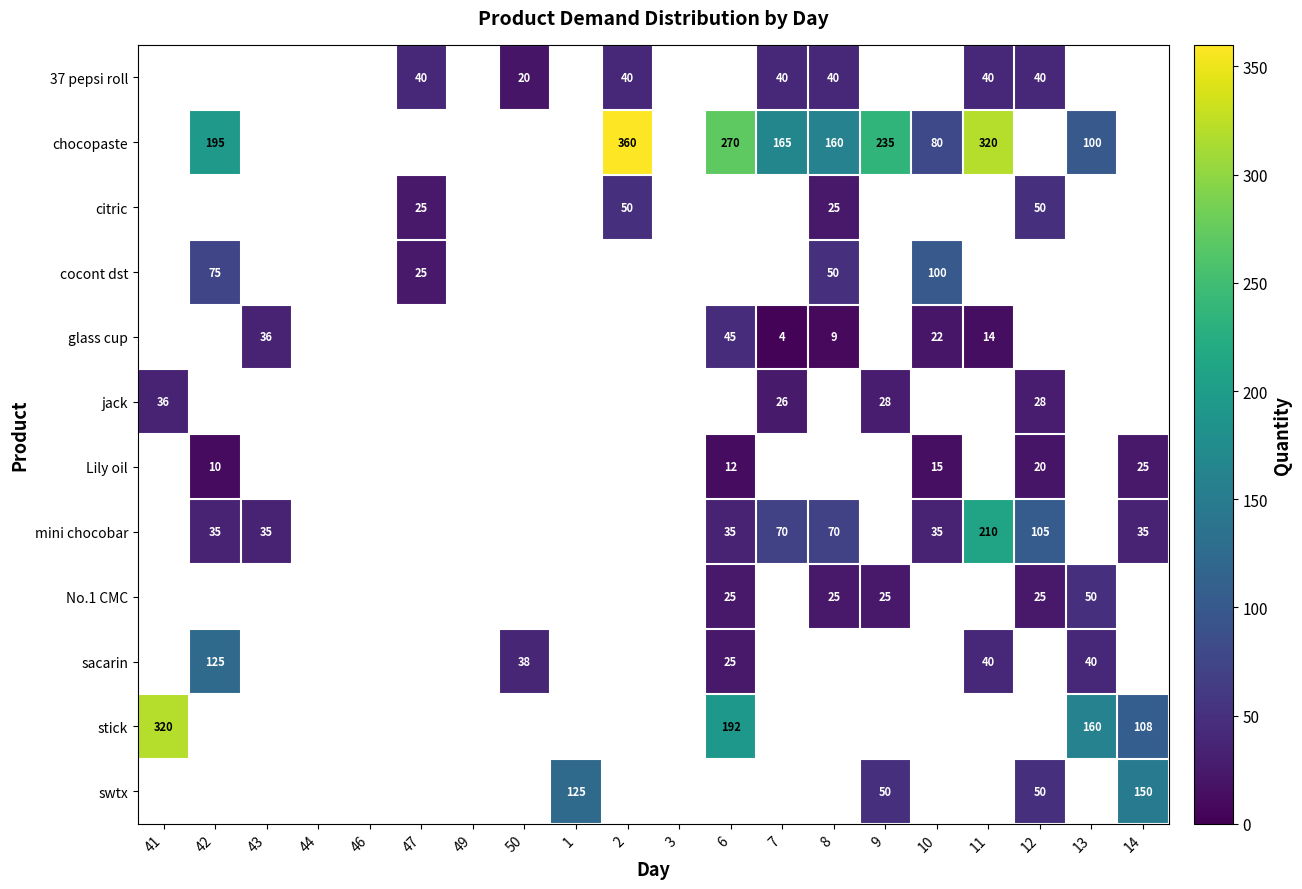

Is it true that sacarin equals 13 at 13?

False